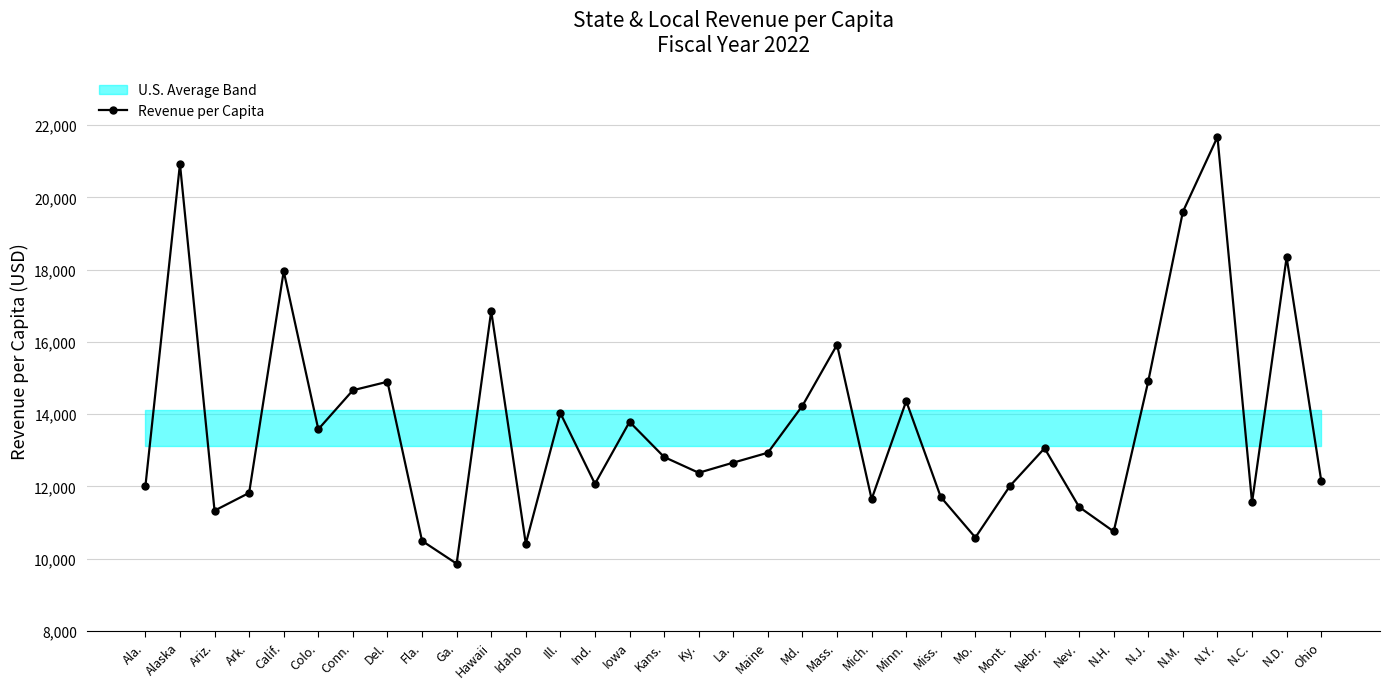

What is the value of the 21st point from the left?

15920.1